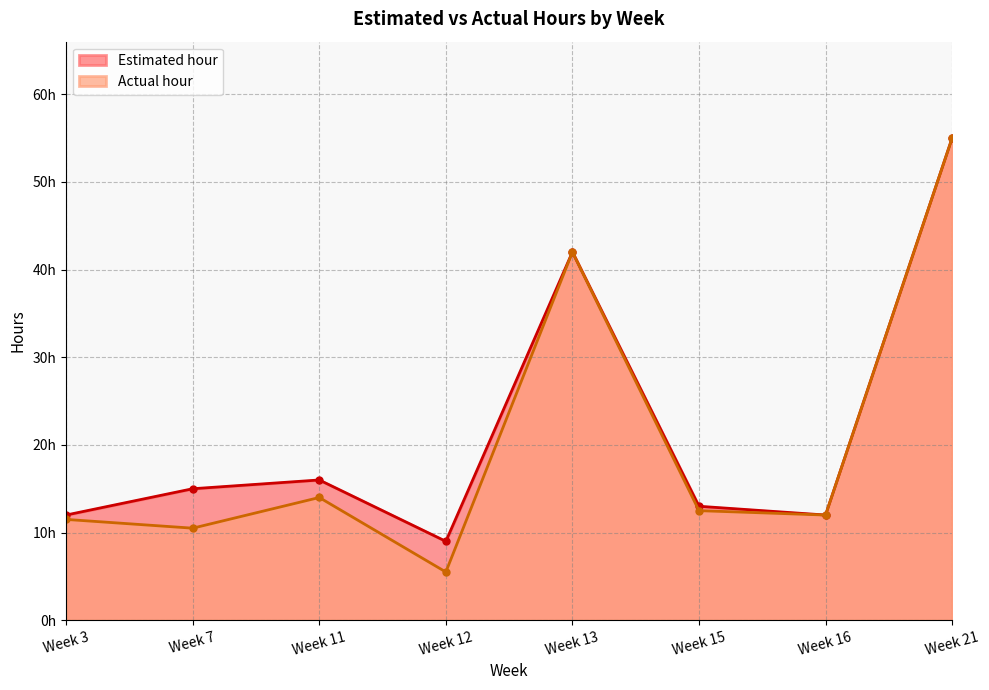

Where is the first local maximum for Actual hour?

Week 11